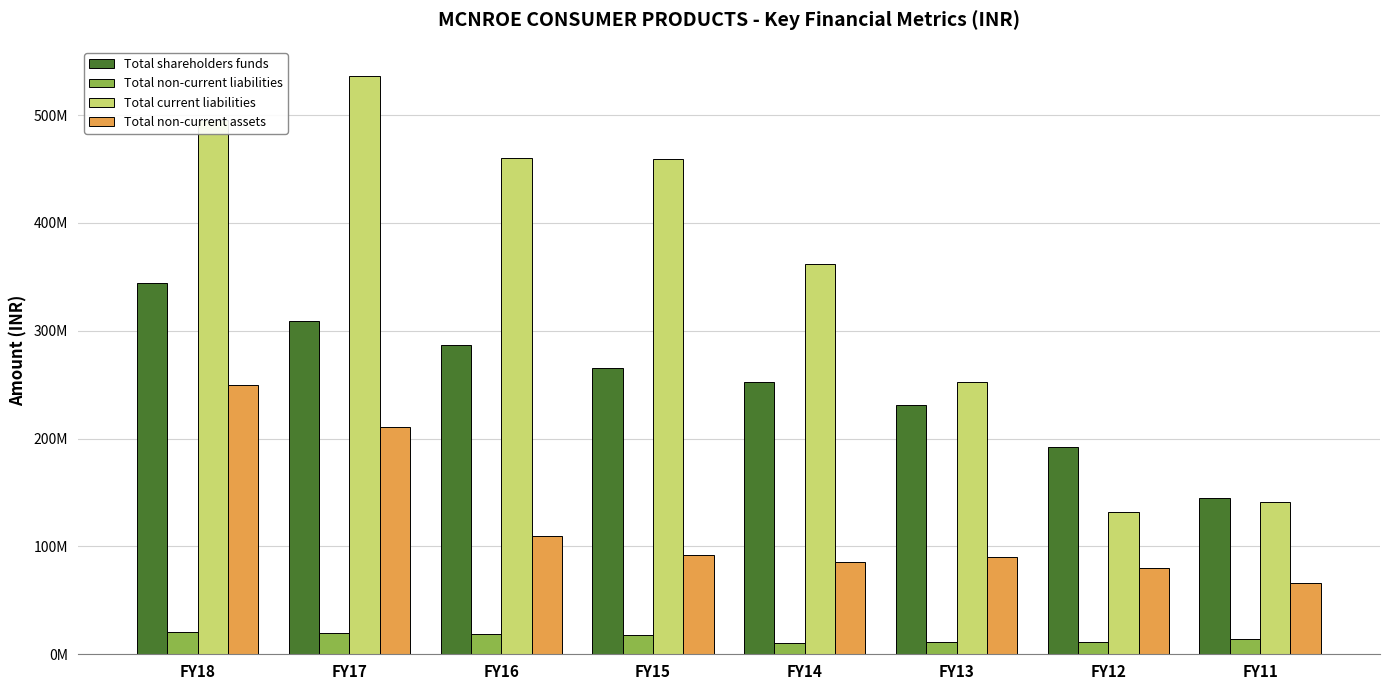

What is the value of the Total shareholders funds bar at the 1st from the left?

344767017.0